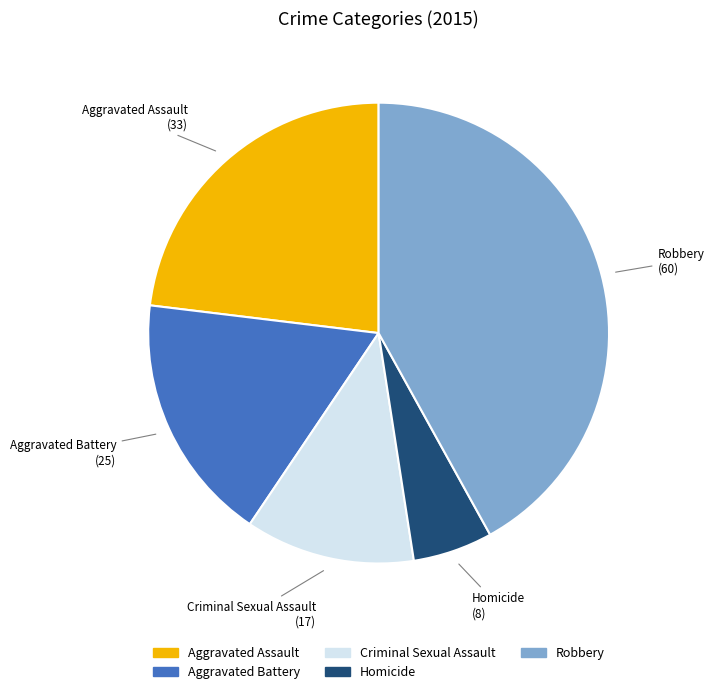

Rank the categories by value from lowest to highest.

Homicide, Criminal Sexual Assault, Aggravated Battery, Aggravated Assault, Robbery